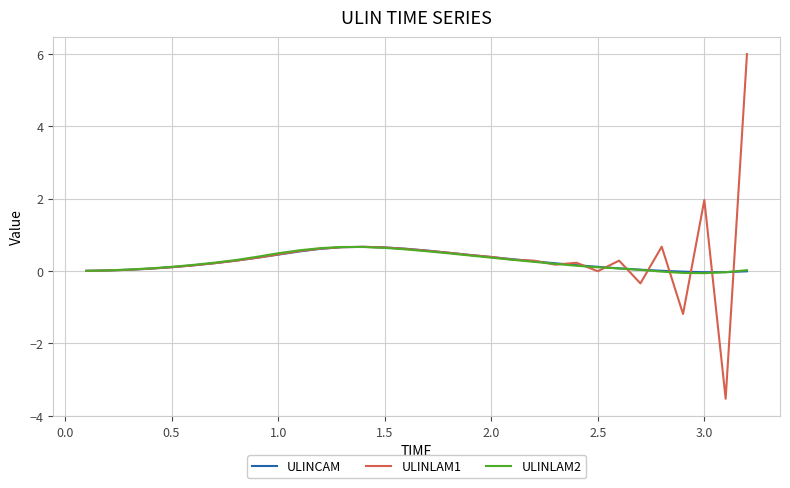

True or false: ULINLAM2 and ULINLAM1 cross at least once.

True